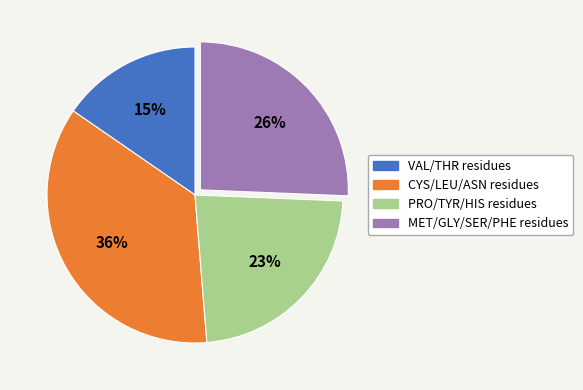

Is there a majority slice in this chart?

No